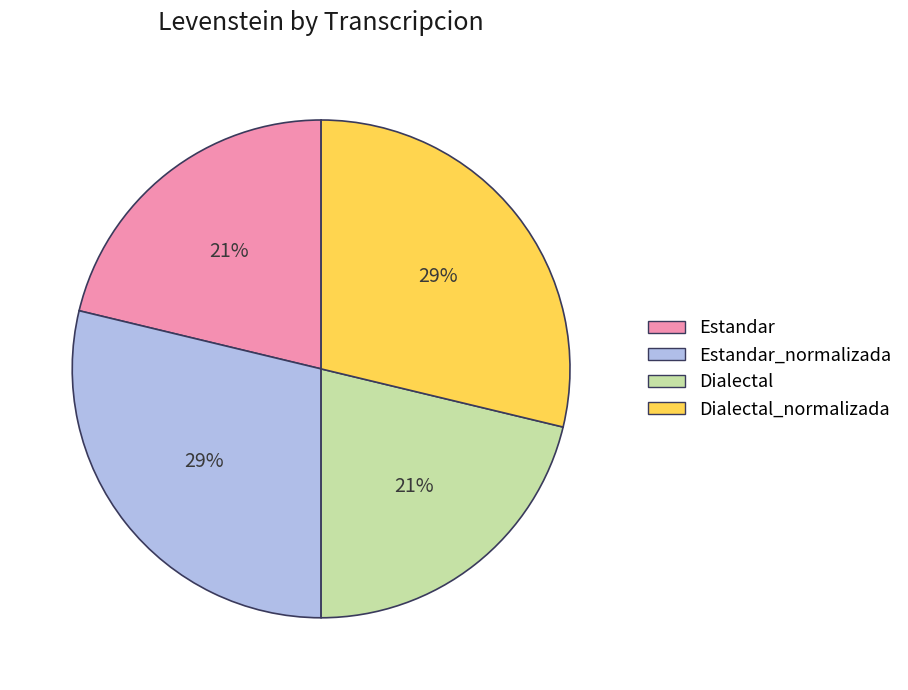

Is there a majority slice in this chart?

No